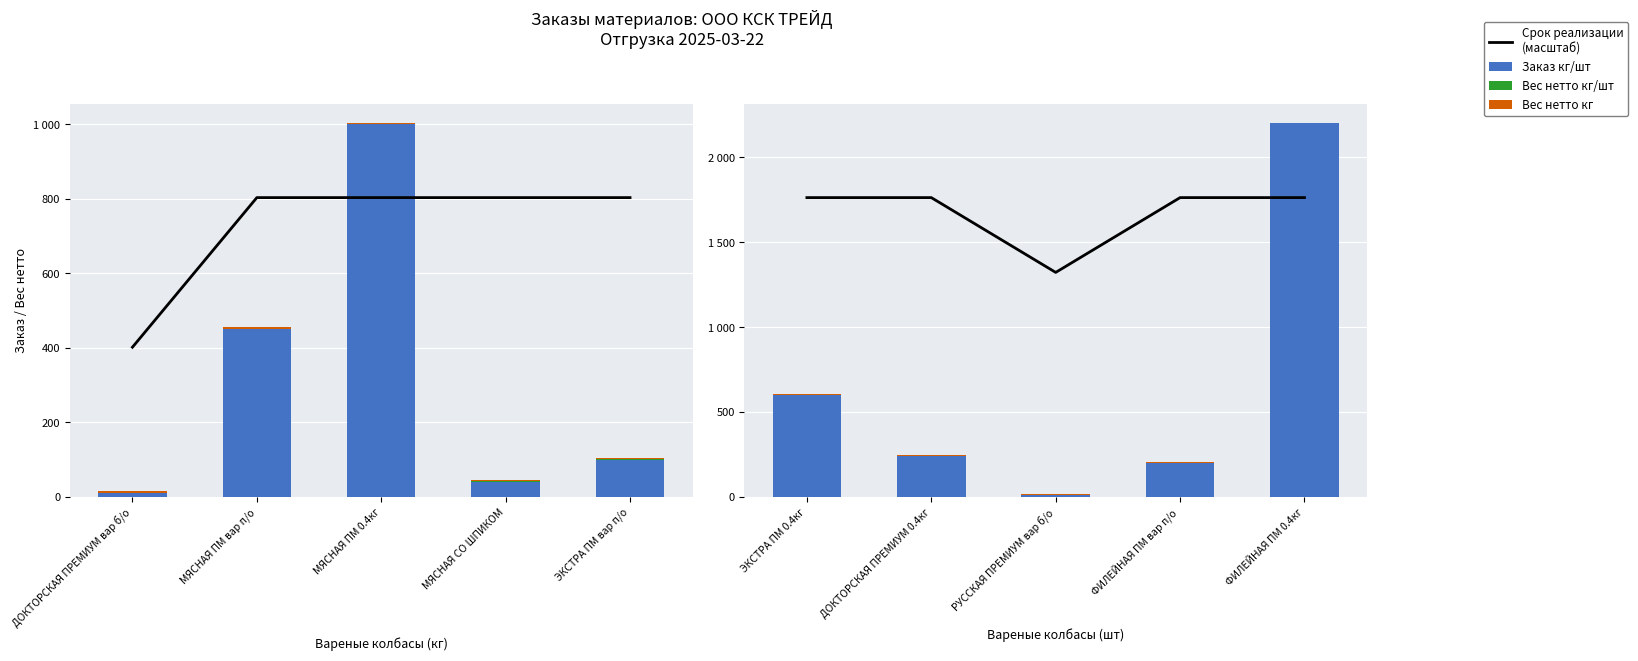

What is the sum of the Заказ кг/шт values at МЯСНАЯ ПМ вар п/о and МЯСНАЯ ПМ 0.4кг?

1450.0